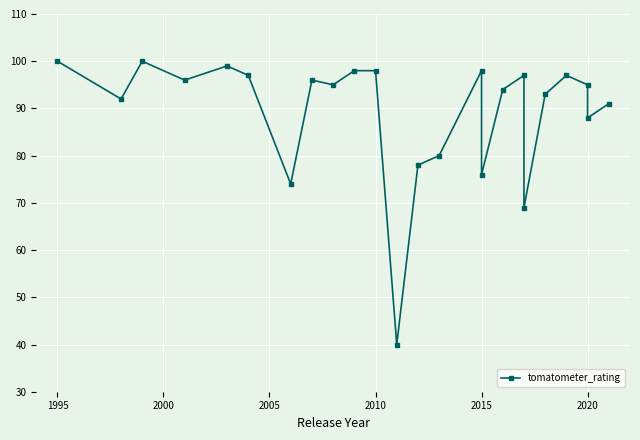

What is the smallest value displayed?

40